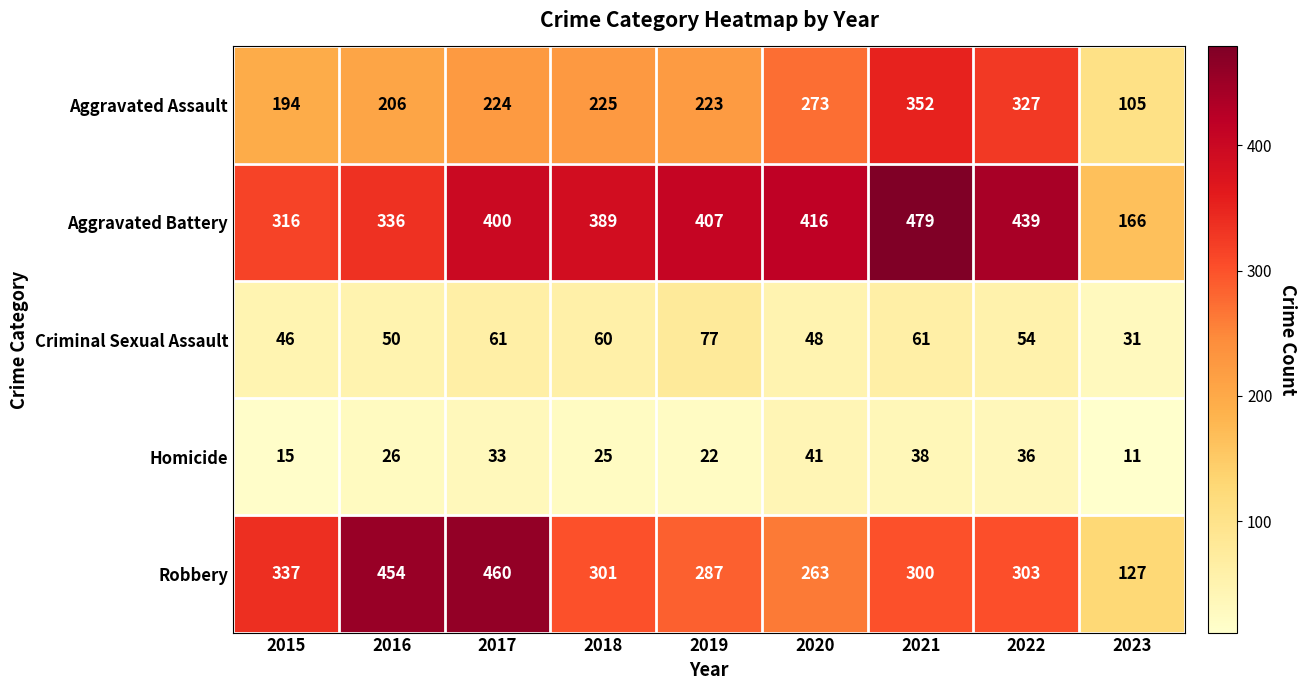

Which series has the widest spread of values?

Robbery